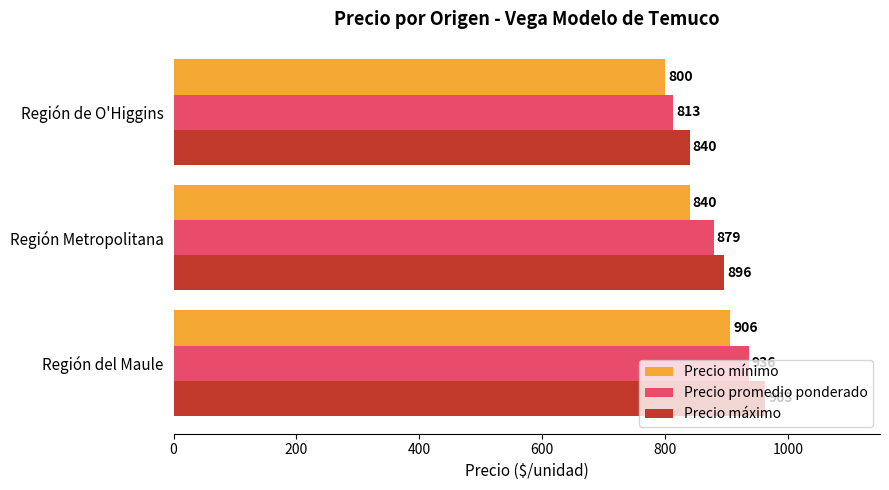

List the labels in order of Precio máximo value, smallest first.

Región de O'Higgins, Región Metropolitana, Región del Maule